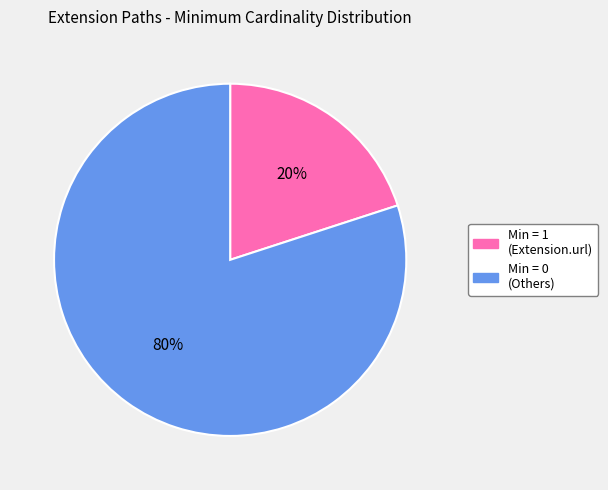

Which category accounts for the majority?

Min = 0 (Others)